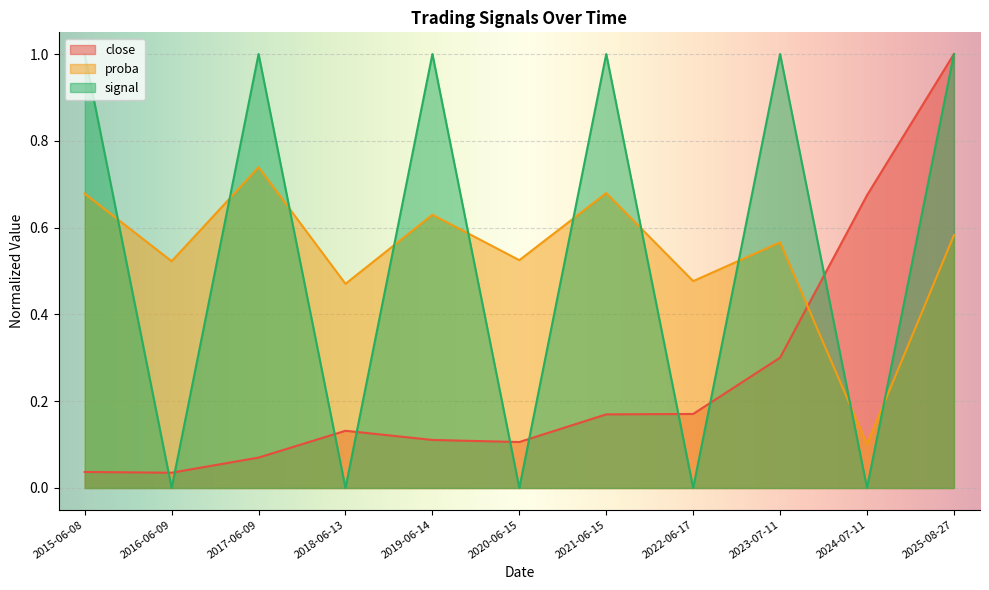

Reading left to right, transcribe all the data shown in this chart.

close: 0.0	0.0	0.1	0.1	0.1	0.1	0.2	0.2	0.3	0.7	1.0
proba: 0.7	0.5	0.7	0.5	0.6	0.5	0.7	0.5	0.6	0.1	0.6
signal: 1.0	0.0	1.0	0.0	1.0	0.0	1.0	0.0	1.0	0.0	1.0